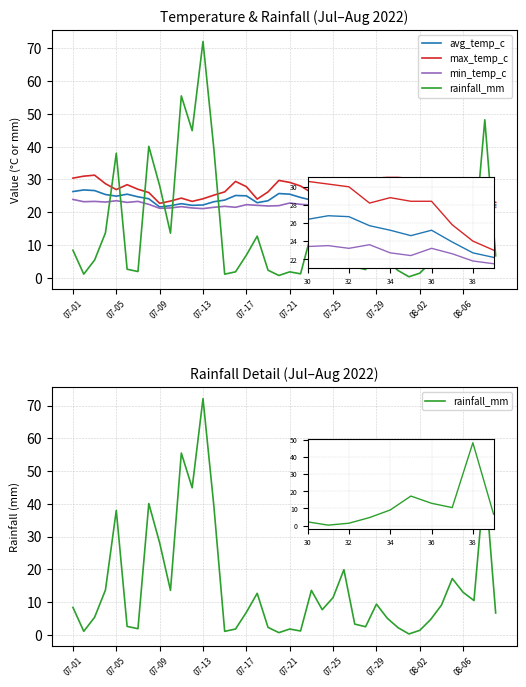

How many interior local peaks does the rainfall_mm series have?

11